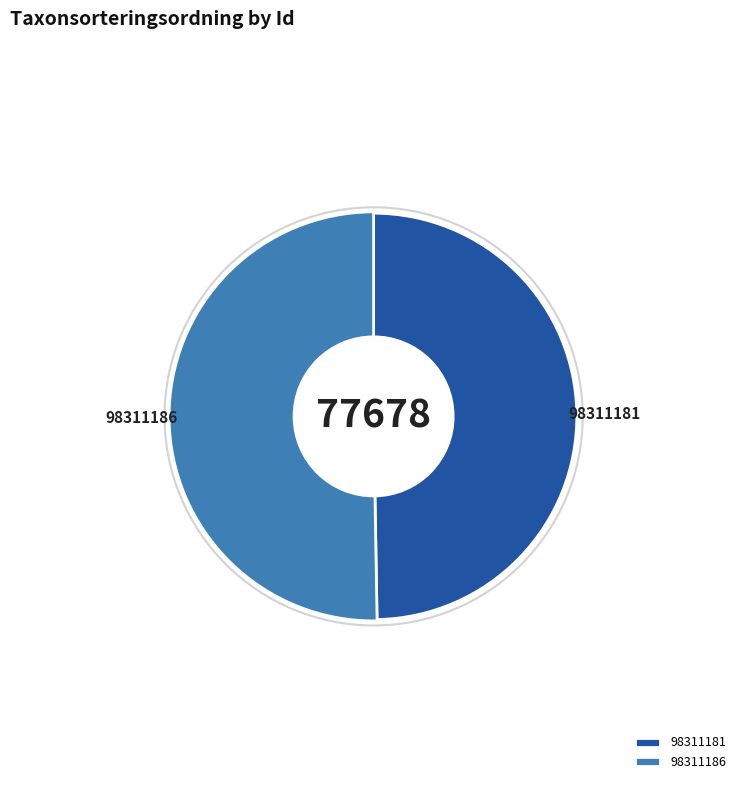

Rank the categories by value from lowest to highest.

98311181, 98311186